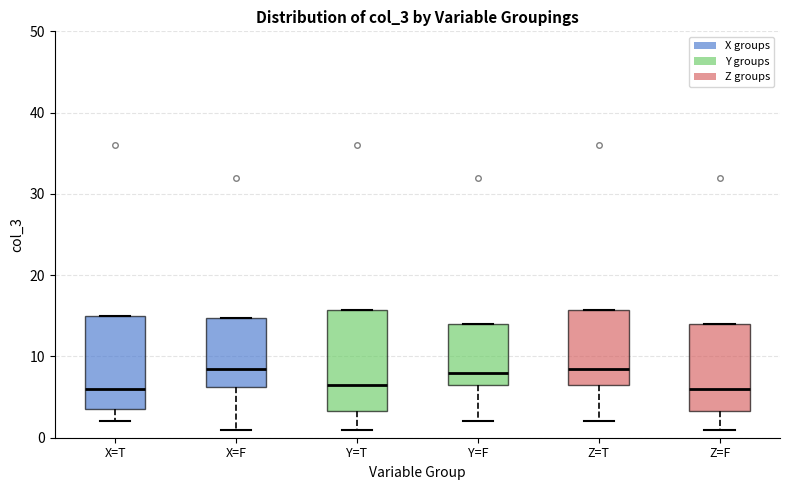

Reading left to right, read every box against the y-axis: the position of its median line, the range the box covers, and the ends of its whiskers. The values are not printed on the chart, so give them approximately, as read against the axis.

X=T: median 6, box 4 to 15, whiskers 2 to 15
X=F: median 9, box 6 to 15, whiskers 1 to 15
Y=T: median 7, box 3 to 16, whiskers 1 to 16
Y=F: median 8, box 7 to 14, whiskers 2 to 14
Z=T: median 9, box 7 to 16, whiskers 2 to 16
Z=F: median 6, box 3 to 14, whiskers 1 to 14